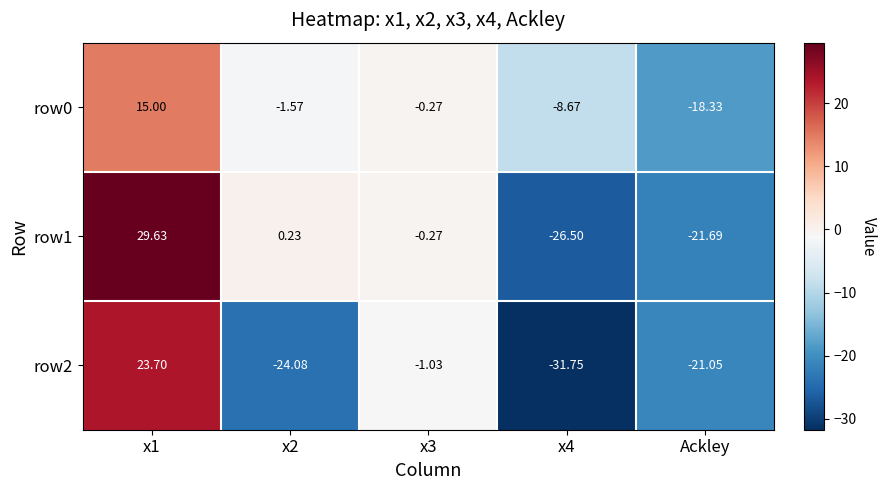

Is the value of row1 at x3 greater than the value of row0 at x2?

Yes